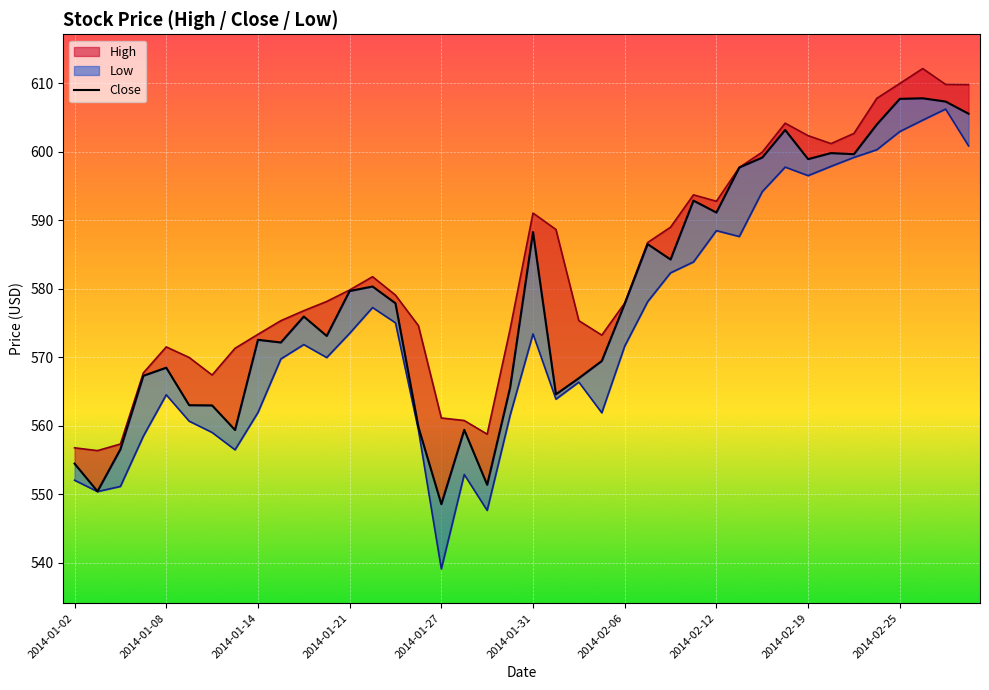

True or false: there are more than 1 points higher than both neighbors.

True